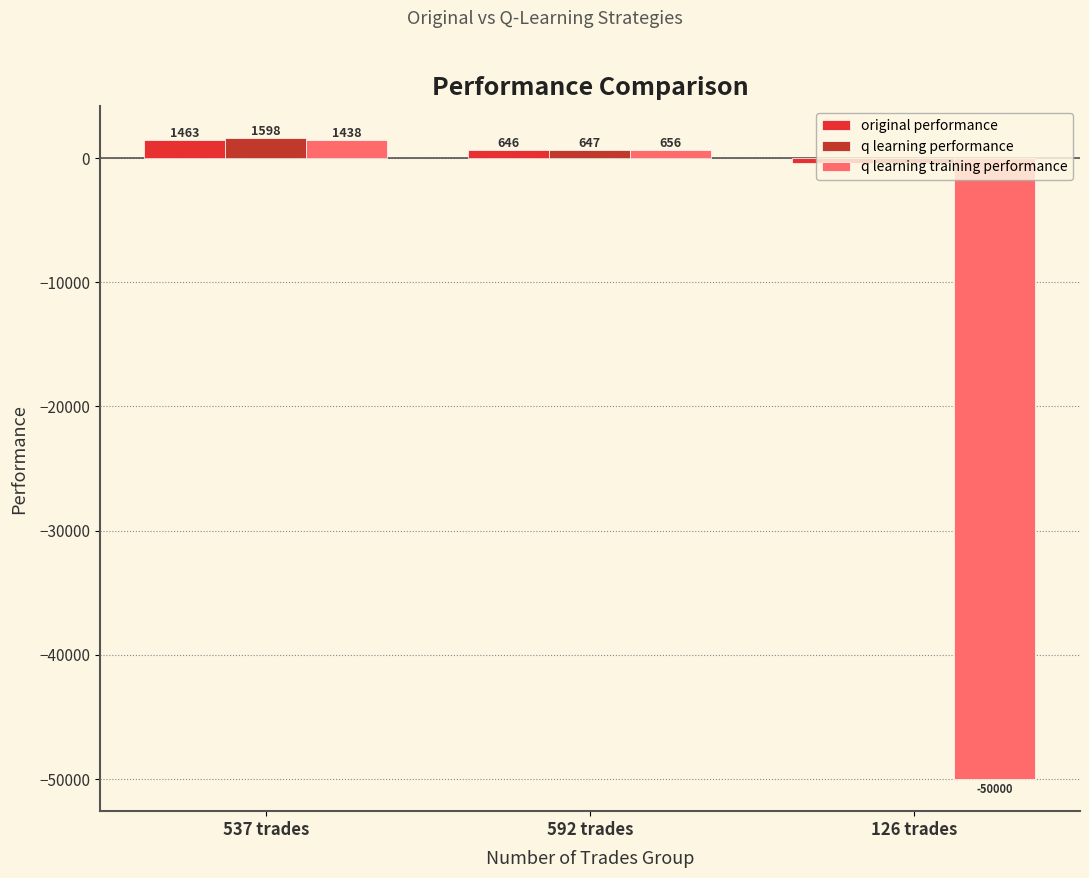

Rank the series by their maximum value, from highest to lowest.

q learning performance, original performance, q learning training performance